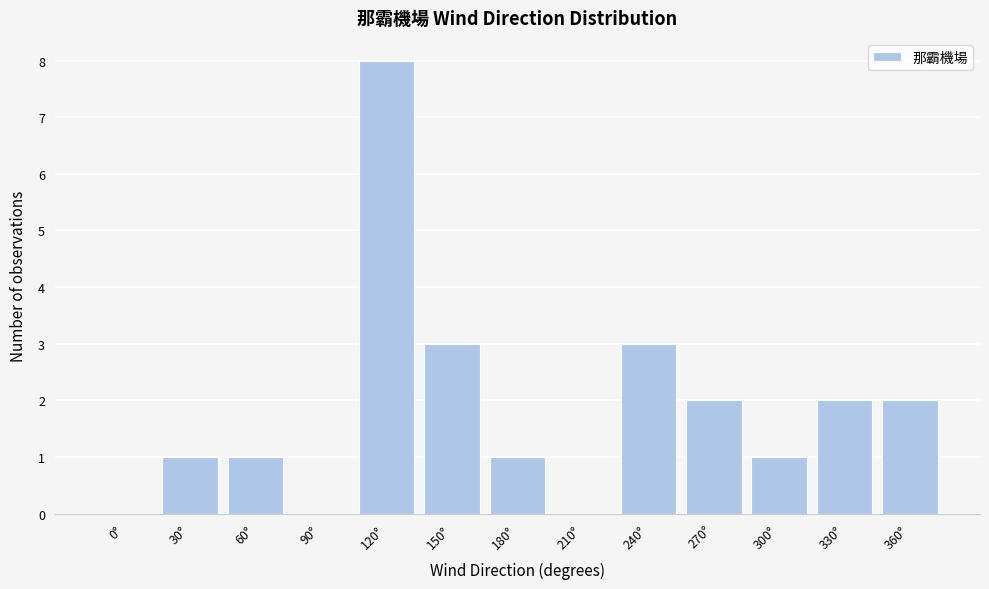

Reading left to right, transcribe all the data shown in this chart.

0°=0	30°=1	60°=1	90°=0	120°=8	150°=3	180°=1	210°=0	240°=3	270°=2	300°=1	330°=2	360°=2